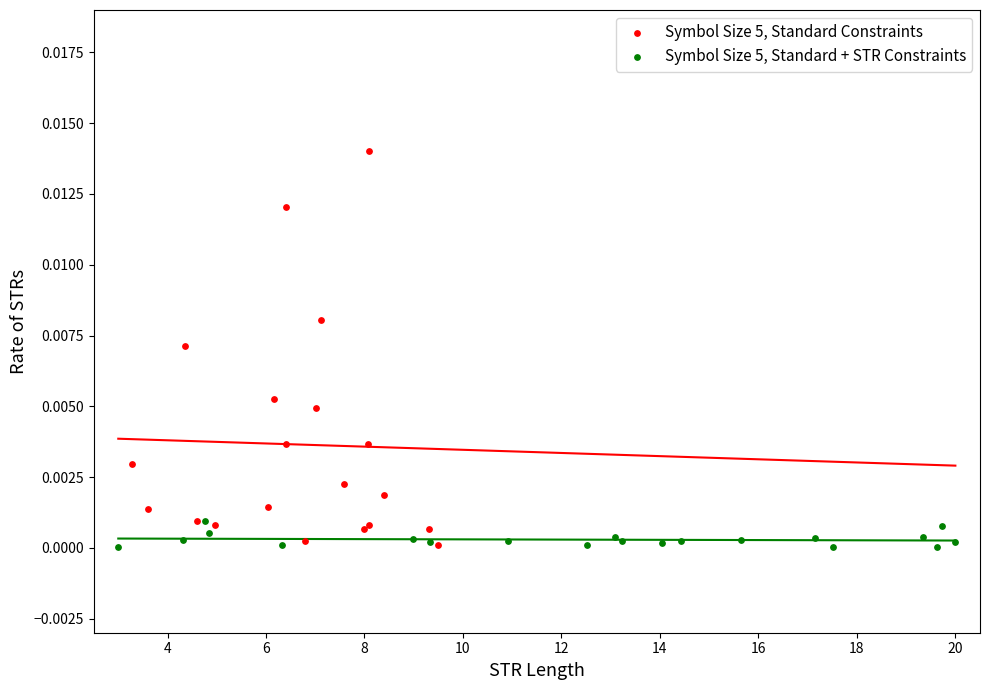

Which series has the widest spread of Y values?

Symbol Size 5, Standard Constraints